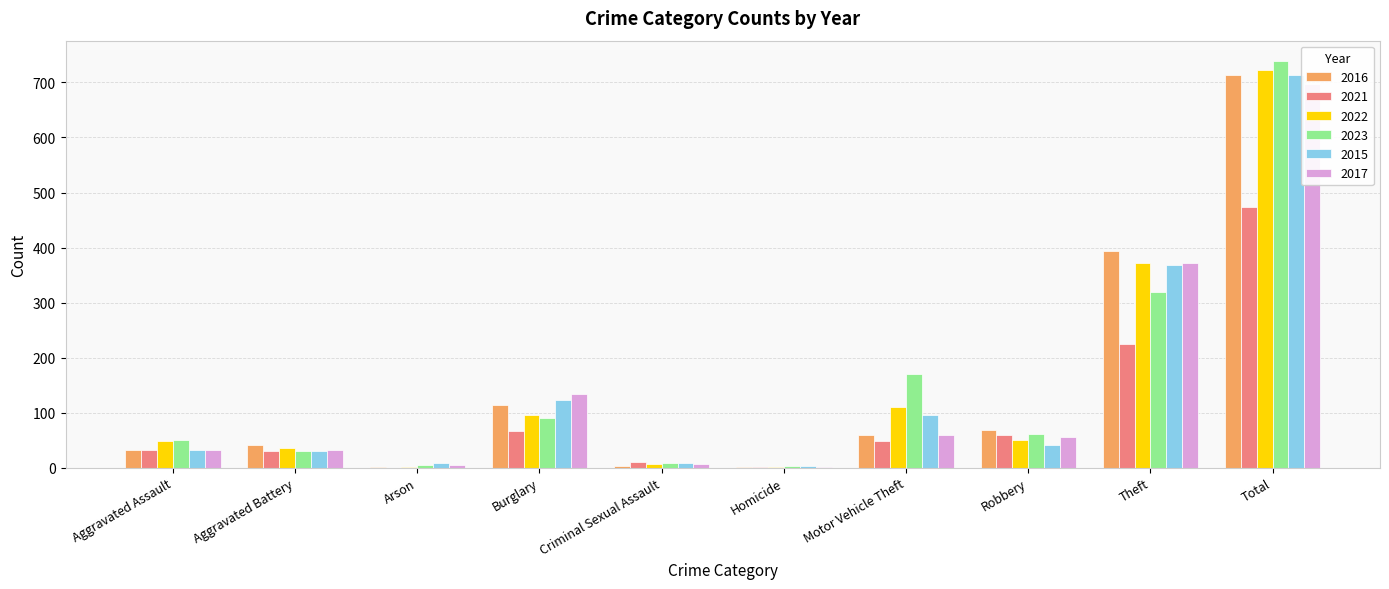

What is the difference between the 2021 values at Arson and Motor Vehicle Theft?

49